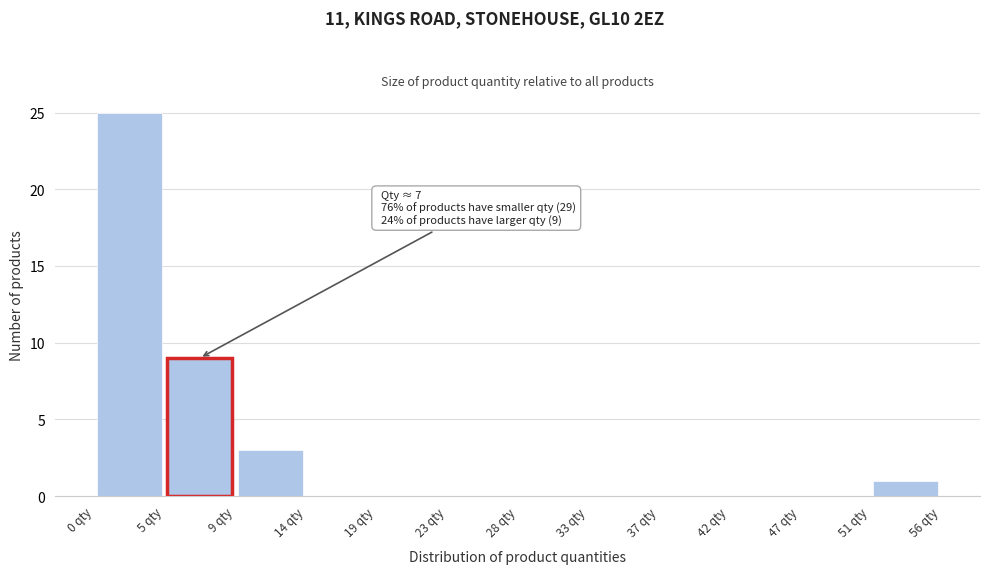

Over which range of the x-axis is the bar tallest?

0.0 to 4.5